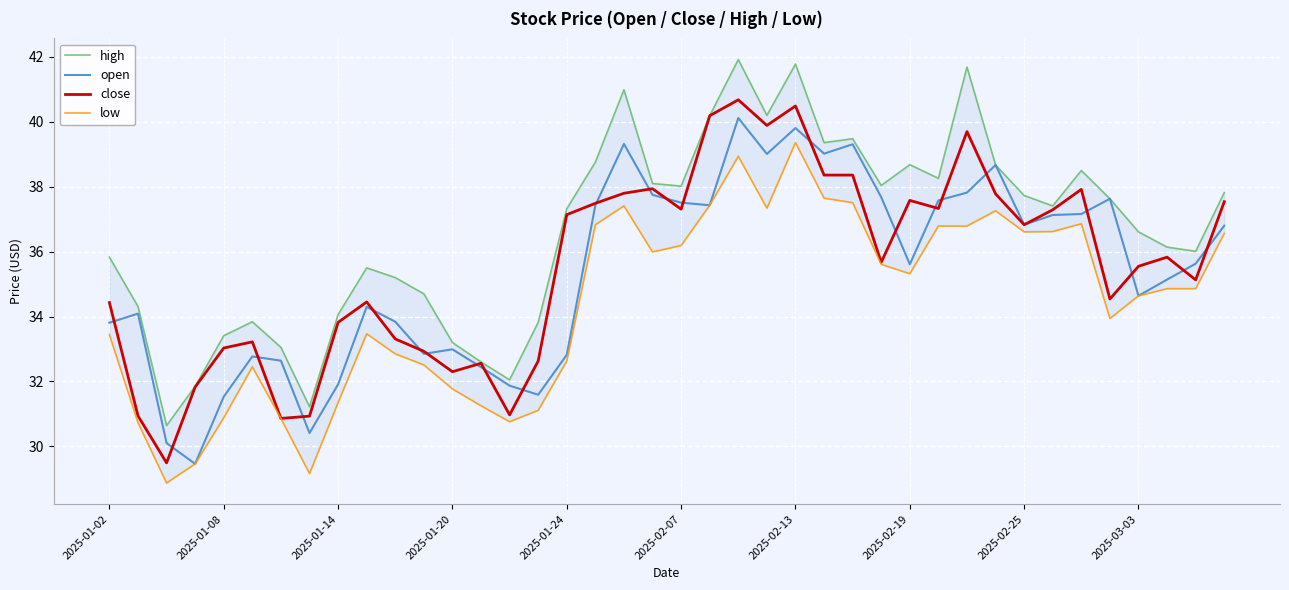

The low series shows 36.9 at 34. True or false?

True